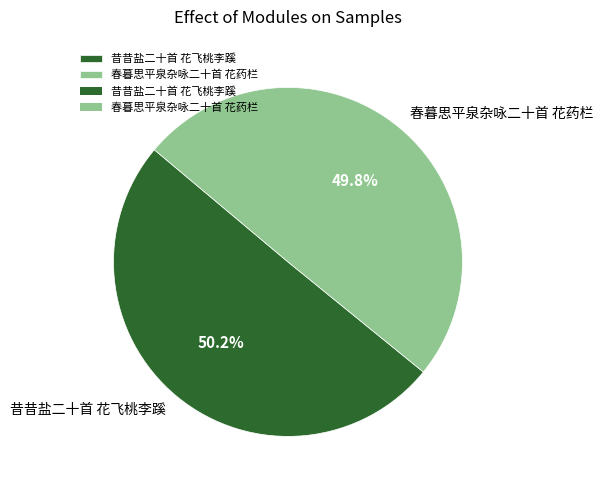

What percentage is the 昔昔盐二十首 花飞桃李蹊 slice, to the nearest percent?

50%